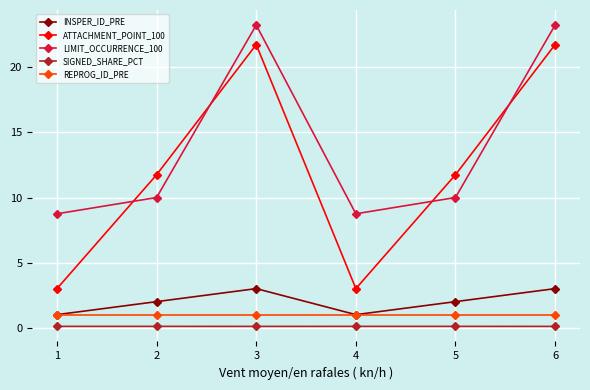

What is the difference between the maximum and minimum values in the INSPER_ID_PRE series?

2.0